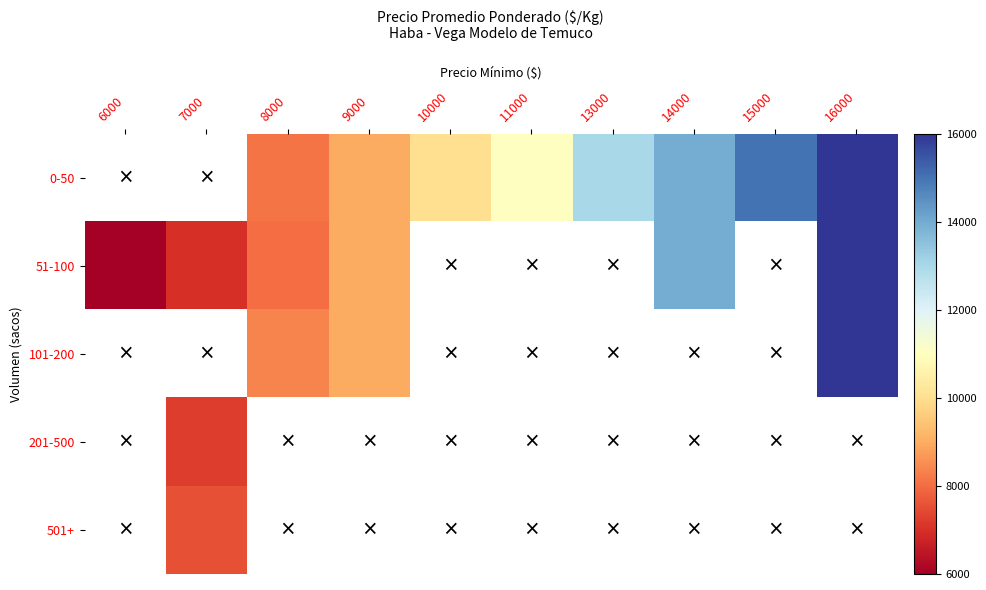

At which label does 51-100 reach its peak?

16000